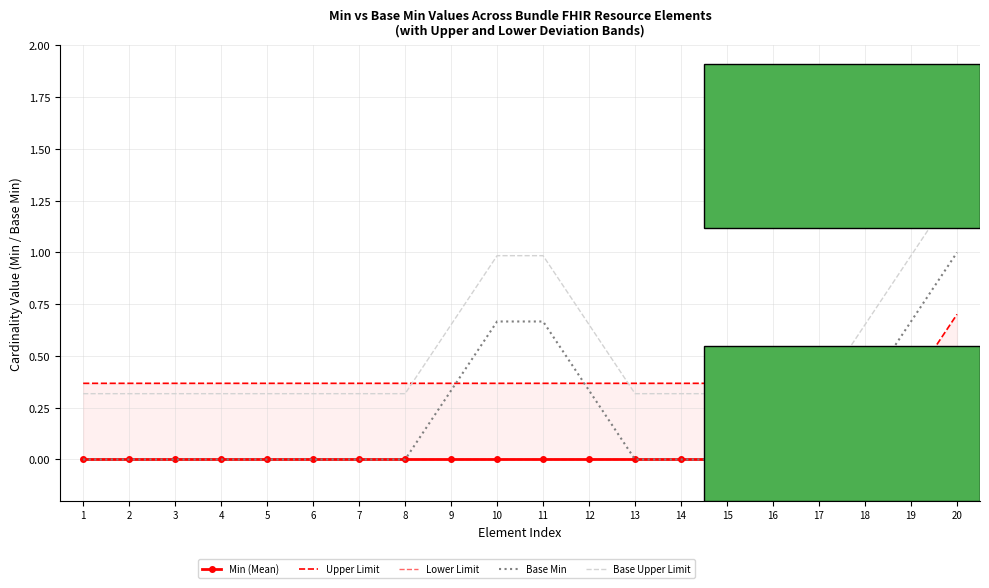

Is the value of Upper Limit at 4 greater than the value of Base Upper Limit at 12?

No